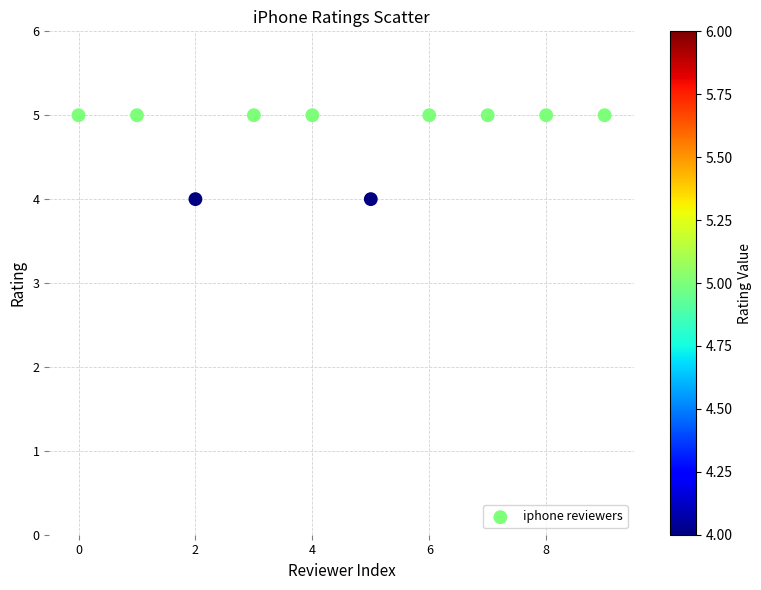

What is the average Y value?

5